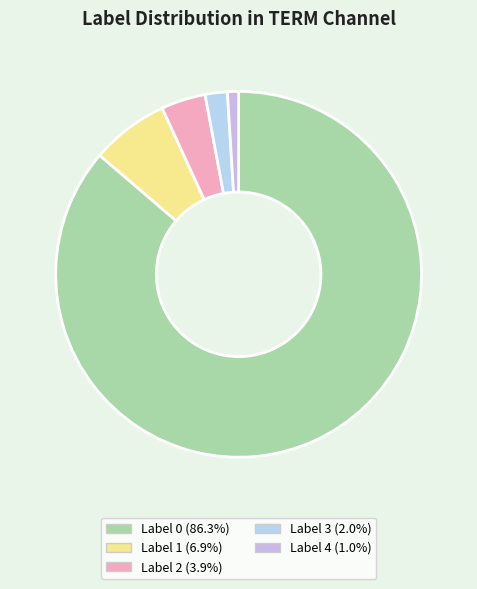

To the nearest percent, what is the combined percentage of Label 4 and Label 0?

87%